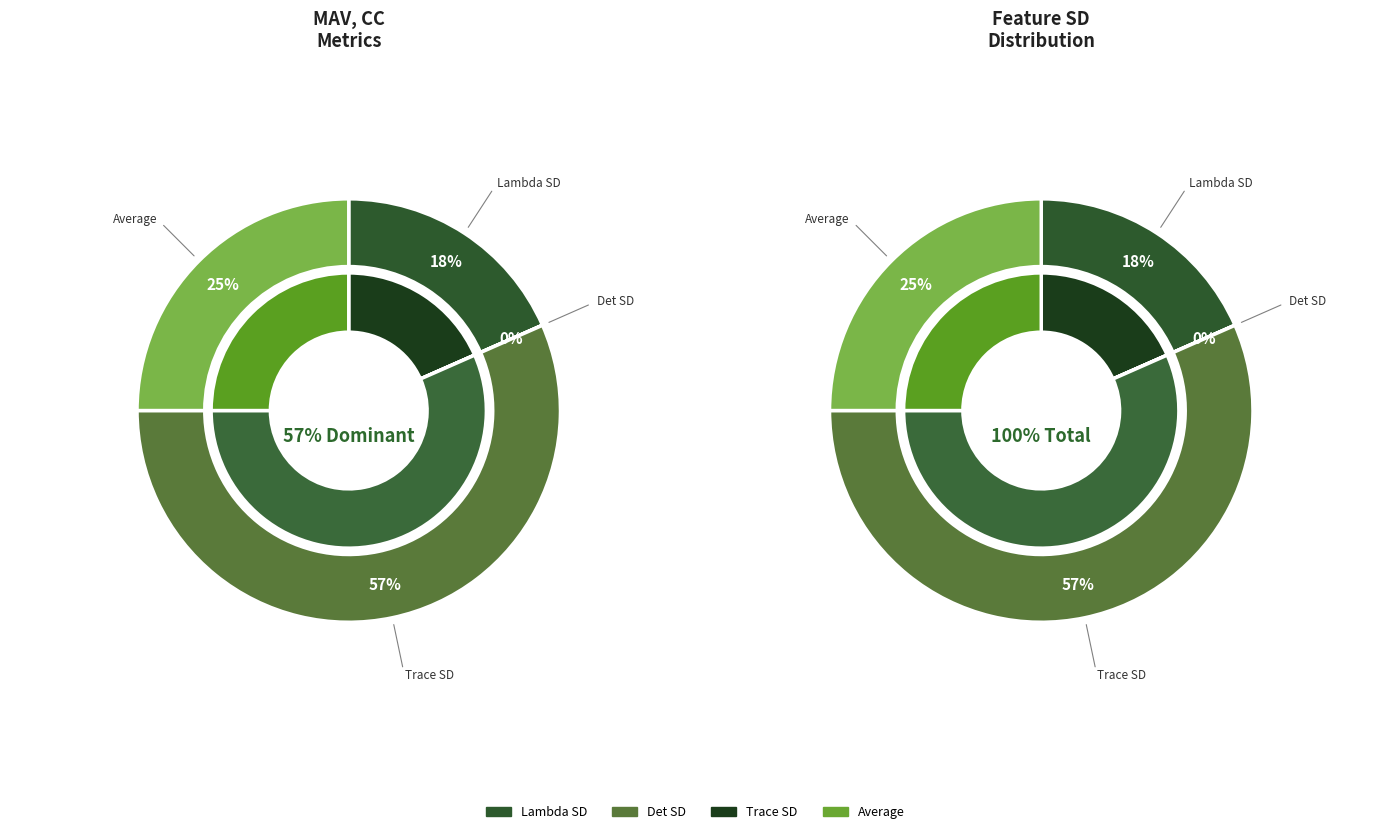

Combined, what portion of the pie is Lambda SD and Det SD?

18.4%